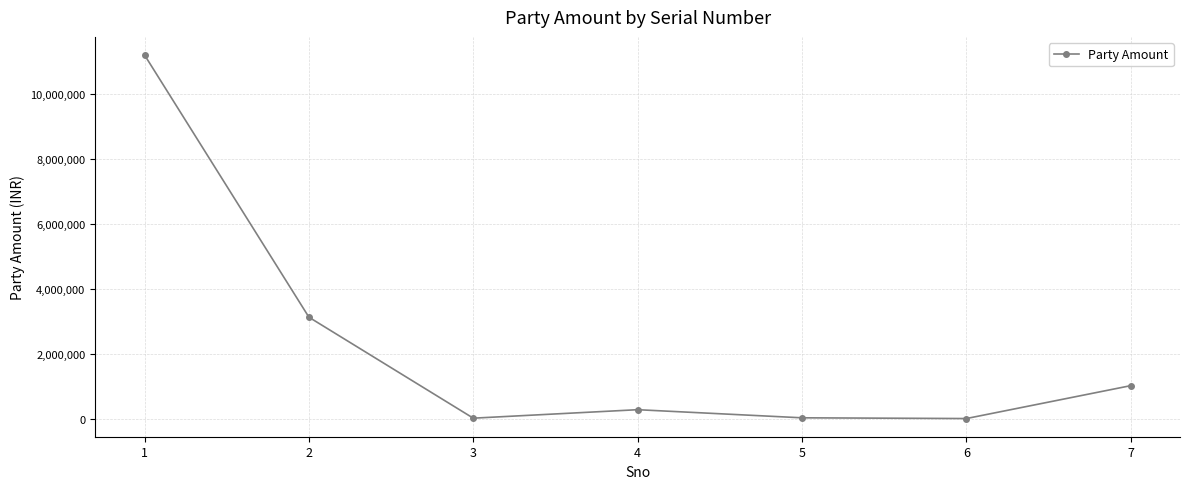

What value does the data have at 2?

3133801